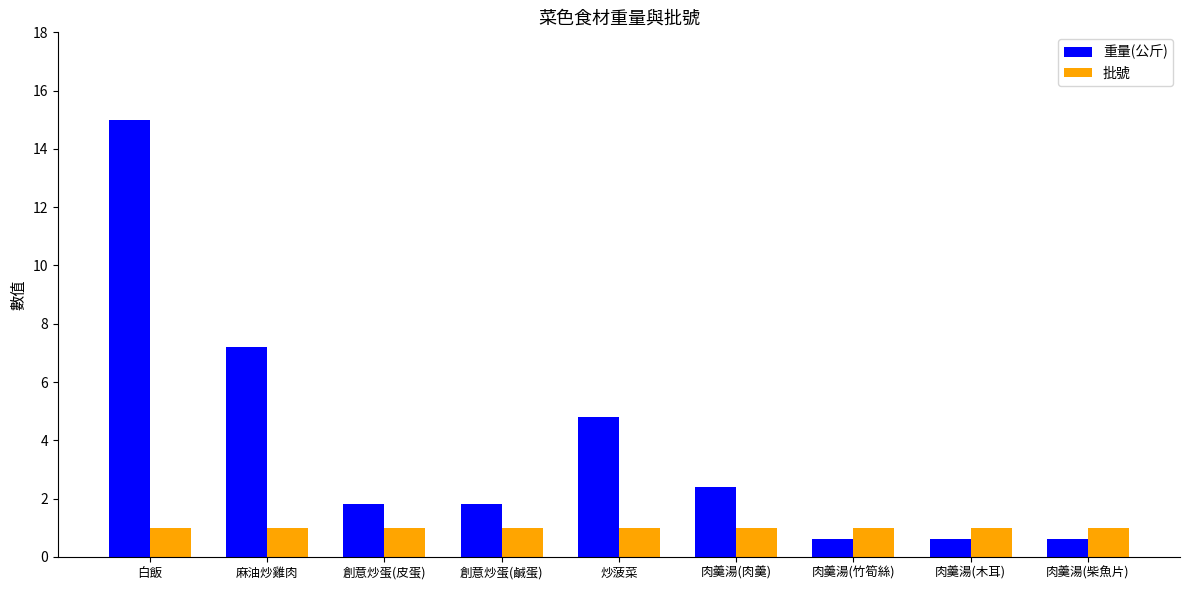

Is it true that 重量(公斤) equals 1.8 at 創意炒蛋(鹹蛋)?

True